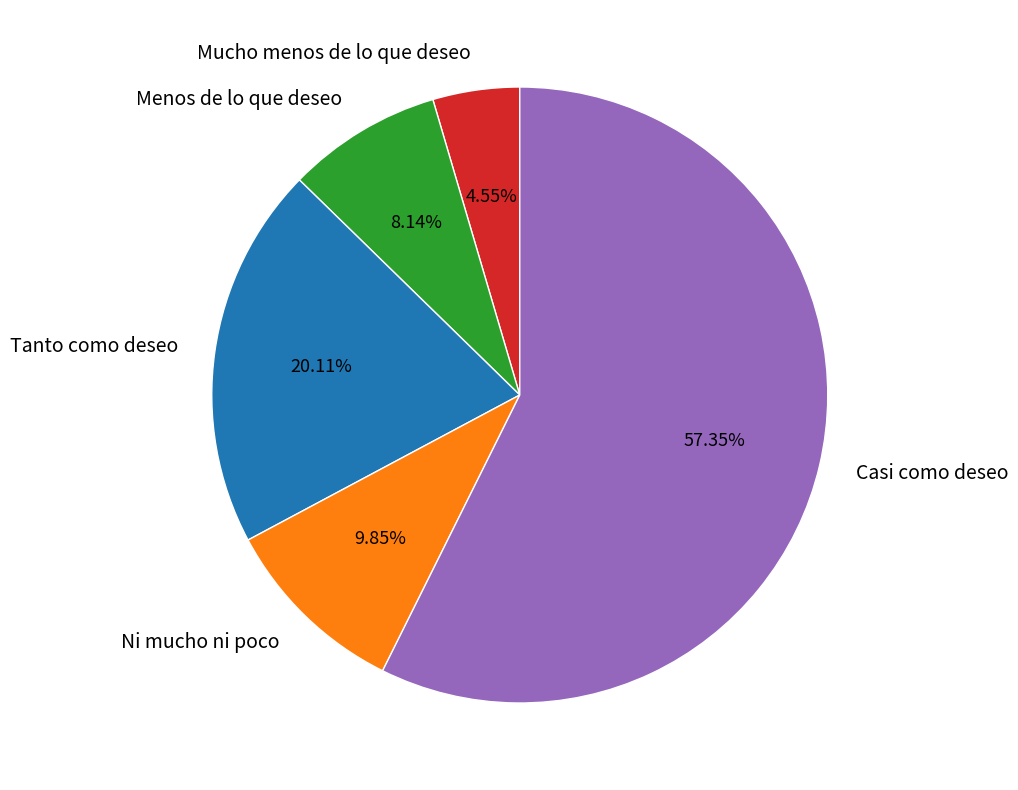

Which category accounts for the majority?

Casi como deseo